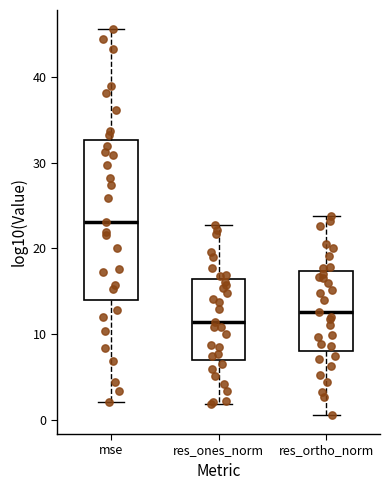

Where does the median line of the box for res_ones_norm sit on the y-axis? The values are not printed on the chart, so give them approximately, as read against the axis.

11